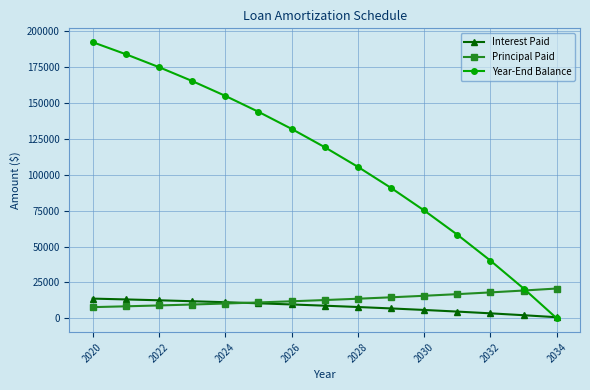

What is the value of the Principal Paid point at the 2nd from the left?

8384.9